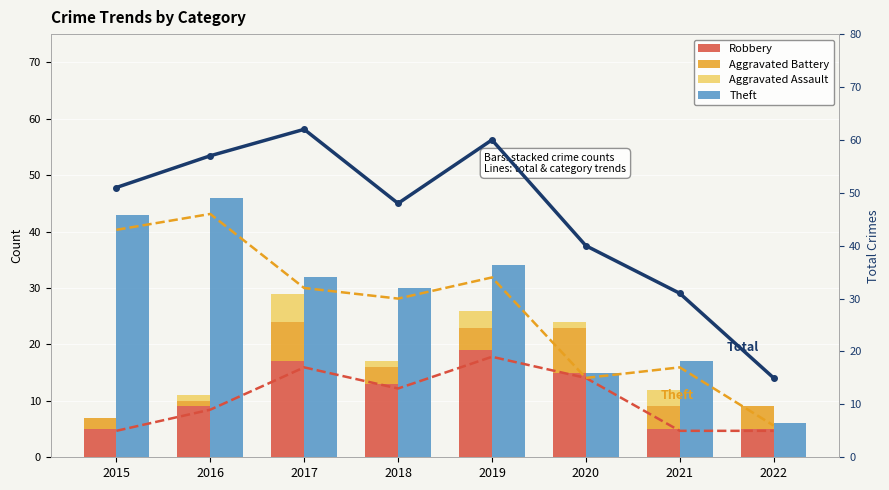

At how many categories does at least one series exceed 44?

5